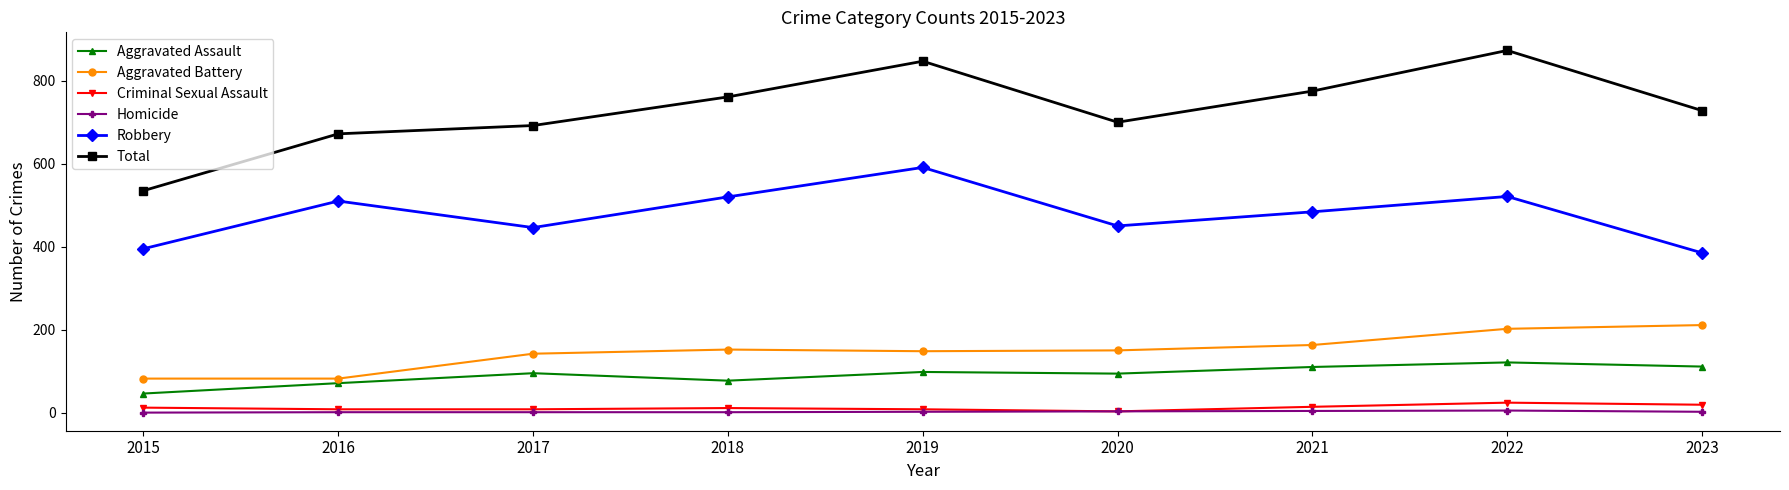

How many interior local peaks does the Total series have?

2